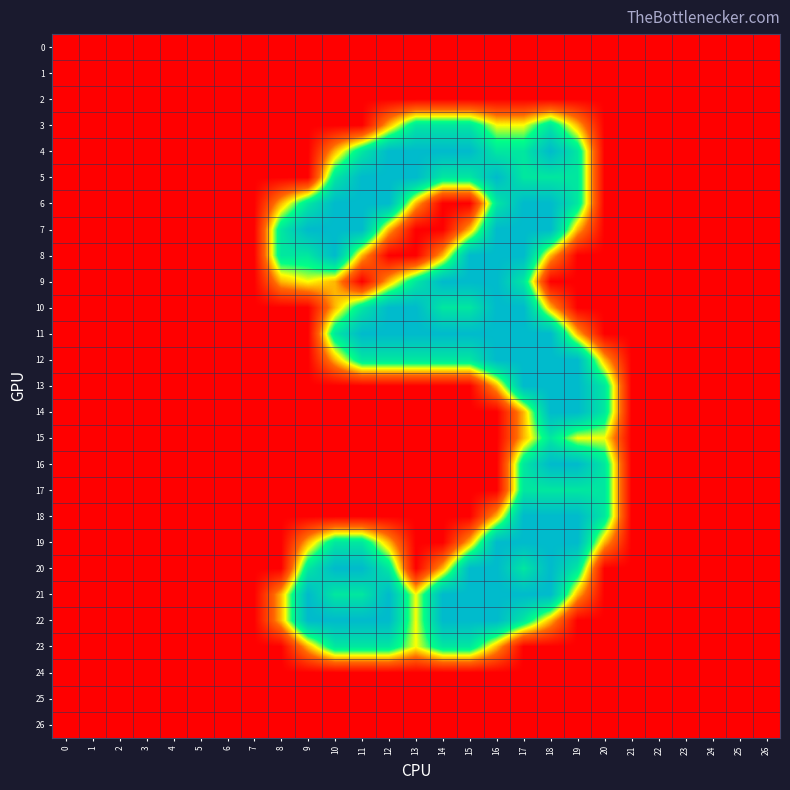

Reading left to right, transcribe all the data shown in this chart.

0: 0=0.0	1=0.0	2=0.0	3=0.0	4=0.0	5=0.0	6=0.0	7=0.0	8=0.0	9=0.0	10=0.0	11=0.0	12=0.0	13=0.0	14=0.0	15=0.0	16=0.0	17=0.0	18=0.0	19=0.0	20=0.0	21=0.0	22=0.0	23=0.0	24=0.0	25=0.0	26=0.0
1: 0=0.0	1=0.0	2=0.0	3=0.0	4=0.0	5=0.0	6=0.0	7=0.0	8=0.0	9=0.0	10=0.0	11=0.0	12=0.0	13=0.0	14=0.0	15=0.0	16=0.0	17=0.0	18=0.0	19=0.0	20=0.0	21=0.0	22=0.0	23=0.0	24=0.0	25=0.0	26=0.0
2: 0=0.0	1=0.0	2=0.0	3=0.0	4=0.0	5=0.0	6=0.0	7=0.0	8=0.0	9=0.0	10=0.0	11=0.0	12=0.0	13=0.0	14=0.0	15=0.0	16=0.0	17=0.0	18=0.0	19=0.0	20=0.0	21=0.0	22=0.0	23=0.0	24=0.0	25=0.0	26=0.0
3: 0=0.0	1=0.0	2=0.0	3=0.0	4=0.0	5=0.0	6=0.0	7=0.0	8=0.0	9=0.0	10=0.0	11=0.0	12=0.8	13=1.5	14=1.5	15=1.5	16=1.0	17=1.0	18=1.5	19=0.8	20=0.0	21=0.0	22=0.0	23=0.0	24=0.0	25=0.0	26=0.0
4: 0=0.0	1=0.0	2=0.0	3=0.0	4=0.0	5=0.0	6=0.0	7=0.0	8=0.0	9=0.0	10=0.8	11=1.5	12=2.0	13=2.0	14=2.0	15=2.0	16=1.5	17=1.5	18=2.0	19=1.5	20=0.0	21=0.0	22=0.0	23=0.0	24=0.0	25=0.0	26=0.0
5: 0=0.0	1=0.0	2=0.0	3=0.0	4=0.0	5=0.0	6=0.0	7=0.0	8=0.0	9=0.0	10=1.5	11=2.0	12=2.0	13=2.0	14=1.5	15=1.5	16=2.0	17=1.5	18=1.5	19=1.5	20=0.0	21=0.0	22=0.0	23=0.0	24=0.0	25=0.0	26=0.0
6: 0=0.0	1=0.0	2=0.0	3=0.0	4=0.0	5=0.0	6=0.0	7=0.0	8=0.8	9=1.5	10=2.0	11=2.0	12=2.0	13=0.8	14=0.0	15=0.0	16=1.5	17=2.0	18=2.0	19=1.5	20=0.0	21=0.0	22=0.0	23=0.0	24=0.0	25=0.0	26=0.0
7: 0=0.0	1=0.0	2=0.0	3=0.0	4=0.0	5=0.0	6=0.0	7=0.0	8=1.5	9=2.0	10=2.0	11=2.0	12=0.8	13=0.0	14=0.0	15=0.8	16=2.0	17=2.0	18=2.0	19=0.8	20=0.0	21=0.0	22=0.0	23=0.0	24=0.0	25=0.0	26=0.0
8: 0=0.0	1=0.0	2=0.0	3=0.0	4=0.0	5=0.0	6=0.0	7=0.0	8=1.5	9=1.5	10=2.0	11=0.8	12=0.0	13=0.0	14=0.8	15=2.0	16=2.0	17=2.0	18=0.8	19=0.0	20=0.0	21=0.0	22=0.0	23=0.0	24=0.0	25=0.0	26=0.0
9: 0=0.0	1=0.0	2=0.0	3=0.0	4=0.0	5=0.0	6=0.0	7=0.0	8=0.8	9=1.0	10=0.8	11=0.0	12=0.8	13=1.5	14=2.0	15=2.0	16=2.0	17=1.5	18=0.0	19=0.0	20=0.0	21=0.0	22=0.0	23=0.0	24=0.0	25=0.0	26=0.0
10: 0=0.0	1=0.0	2=0.0	3=0.0	4=0.0	5=0.0	6=0.0	7=0.0	8=0.0	9=0.0	10=0.8	11=1.5	12=2.0	13=2.0	14=1.5	15=1.5	16=2.0	17=2.0	18=0.8	19=0.0	20=0.0	21=0.0	22=0.0	23=0.0	24=0.0	25=0.0	26=0.0
11: 0=0.0	1=0.0	2=0.0	3=0.0	4=0.0	5=0.0	6=0.0	7=0.0	8=0.0	9=0.0	10=1.5	11=2.0	12=2.0	13=2.0	14=2.0	15=2.0	16=2.0	17=2.0	18=2.0	19=0.8	20=0.0	21=0.0	22=0.0	23=0.0	24=0.0	25=0.0	26=0.0
12: 0=0.0	1=0.0	2=0.0	3=0.0	4=0.0	5=0.0	6=0.0	7=0.0	8=0.0	9=0.0	10=0.8	11=1.5	12=1.5	13=1.5	14=1.5	15=1.5	16=2.0	17=2.0	18=2.0	19=2.0	20=0.8	21=0.0	22=0.0	23=0.0	24=0.0	25=0.0	26=0.0
13: 0=0.0	1=0.0	2=0.0	3=0.0	4=0.0	5=0.0	6=0.0	7=0.0	8=0.0	9=0.0	10=0.0	11=0.0	12=0.0	13=0.0	14=0.0	15=0.0	16=0.8	17=2.0	18=2.0	19=2.0	20=1.5	21=0.0	22=0.0	23=0.0	24=0.0	25=0.0	26=0.0
14: 0=0.0	1=0.0	2=0.0	3=0.0	4=0.0	5=0.0	6=0.0	7=0.0	8=0.0	9=0.0	10=0.0	11=0.0	12=0.0	13=0.0	14=0.0	15=0.0	16=0.0	17=0.8	18=2.0	19=2.0	20=1.5	21=0.0	22=0.0	23=0.0	24=0.0	25=0.0	26=0.0
15: 0=0.0	1=0.0	2=0.0	3=0.0	4=0.0	5=0.0	6=0.0	7=0.0	8=0.0	9=0.0	10=0.0	11=0.0	12=0.0	13=0.0	14=0.0	15=0.0	16=0.0	17=0.8	18=1.5	19=1.0	20=1.0	21=0.0	22=0.0	23=0.0	24=0.0	25=0.0	26=0.0
16: 0=0.0	1=0.0	2=0.0	3=0.0	4=0.0	5=0.0	6=0.0	7=0.0	8=0.0	9=0.0	10=0.0	11=0.0	12=0.0	13=0.0	14=0.0	15=0.0	16=0.0	17=1.5	18=2.0	19=2.0	20=1.5	21=0.0	22=0.0	23=0.0	24=0.0	25=0.0	26=0.0
17: 0=0.0	1=0.0	2=0.0	3=0.0	4=0.0	5=0.0	6=0.0	7=0.0	8=0.0	9=0.0	10=0.0	11=0.0	12=0.0	13=0.0	14=0.0	15=0.0	16=0.0	17=1.5	18=1.5	19=1.5	20=1.5	21=0.0	22=0.0	23=0.0	24=0.0	25=0.0	26=0.0
18: 0=0.0	1=0.0	2=0.0	3=0.0	4=0.0	5=0.0	6=0.0	7=0.0	8=0.0	9=0.0	10=0.0	11=0.0	12=0.0	13=0.0	14=0.0	15=0.0	16=0.8	17=2.0	18=2.0	19=2.0	20=1.5	21=0.0	22=0.0	23=0.0	24=0.0	25=0.0	26=0.0
19: 0=0.0	1=0.0	2=0.0	3=0.0	4=0.0	5=0.0	6=0.0	7=0.0	8=0.0	9=0.8	10=1.5	11=1.5	12=0.8	13=0.0	14=0.0	15=0.8	16=2.0	17=2.0	18=2.0	19=2.0	20=0.8	21=0.0	22=0.0	23=0.0	24=0.0	25=0.0	26=0.0
20: 0=0.0	1=0.0	2=0.0	3=0.0	4=0.0	5=0.0	6=0.0	7=0.0	8=0.0	9=1.5	10=2.0	11=2.0	12=1.5	13=0.0	14=0.8	15=2.0	16=2.0	17=1.5	18=2.0	19=1.5	20=0.0	21=0.0	22=0.0	23=0.0	24=0.0	25=0.0	26=0.0
21: 0=0.0	1=0.0	2=0.0	3=0.0	4=0.0	5=0.0	6=0.0	7=0.0	8=0.8	9=2.0	10=1.5	11=1.5	12=2.0	13=1.0	14=2.0	15=2.0	16=2.0	17=2.0	18=2.0	19=0.8	20=0.0	21=0.0	22=0.0	23=0.0	24=0.0	25=0.0	26=0.0
22: 0=0.0	1=0.0	2=0.0	3=0.0	4=0.0	5=0.0	6=0.0	7=0.0	8=0.8	9=2.0	10=2.0	11=2.0	12=2.0	13=1.0	14=2.0	15=2.0	16=2.0	17=1.5	18=0.8	19=0.0	20=0.0	21=0.0	22=0.0	23=0.0	24=0.0	25=0.0	26=0.0
23: 0=0.0	1=0.0	2=0.0	3=0.0	4=0.0	5=0.0	6=0.0	7=0.0	8=0.0	9=0.8	10=1.5	11=1.5	12=1.5	13=1.0	14=1.5	15=1.5	16=0.8	17=0.0	18=0.0	19=0.0	20=0.0	21=0.0	22=0.0	23=0.0	24=0.0	25=0.0	26=0.0
24: 0=0.0	1=0.0	2=0.0	3=0.0	4=0.0	5=0.0	6=0.0	7=0.0	8=0.0	9=0.0	10=0.0	11=0.0	12=0.0	13=0.0	14=0.0	15=0.0	16=0.0	17=0.0	18=0.0	19=0.0	20=0.0	21=0.0	22=0.0	23=0.0	24=0.0	25=0.0	26=0.0
25: 0=0.0	1=0.0	2=0.0	3=0.0	4=0.0	5=0.0	6=0.0	7=0.0	8=0.0	9=0.0	10=0.0	11=0.0	12=0.0	13=0.0	14=0.0	15=0.0	16=0.0	17=0.0	18=0.0	19=0.0	20=0.0	21=0.0	22=0.0	23=0.0	24=0.0	25=0.0	26=0.0
26: 0=0.0	1=0.0	2=0.0	3=0.0	4=0.0	5=0.0	6=0.0	7=0.0	8=0.0	9=0.0	10=0.0	11=0.0	12=0.0	13=0.0	14=0.0	15=0.0	16=0.0	17=0.0	18=0.0	19=0.0	20=0.0	21=0.0	22=0.0	23=0.0	24=0.0	25=0.0	26=0.0